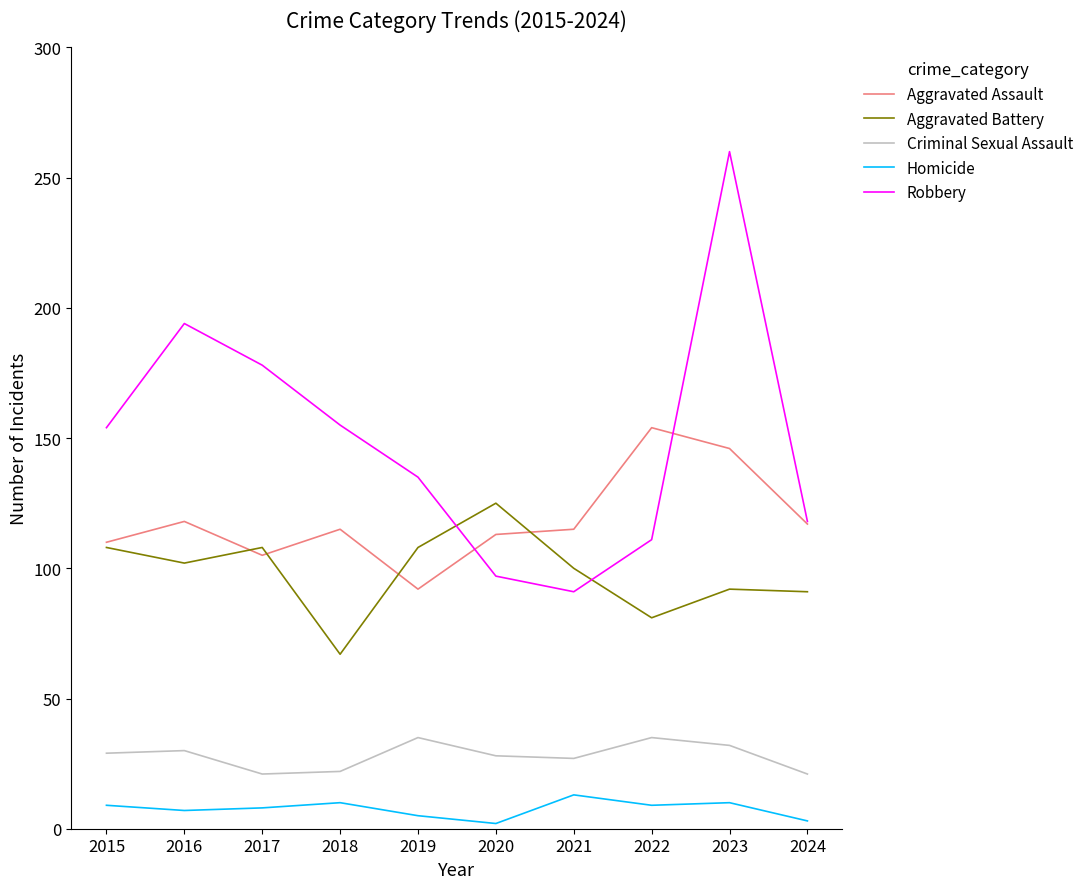

What is the sum of the Homicide values at 2017 and 2018?

18